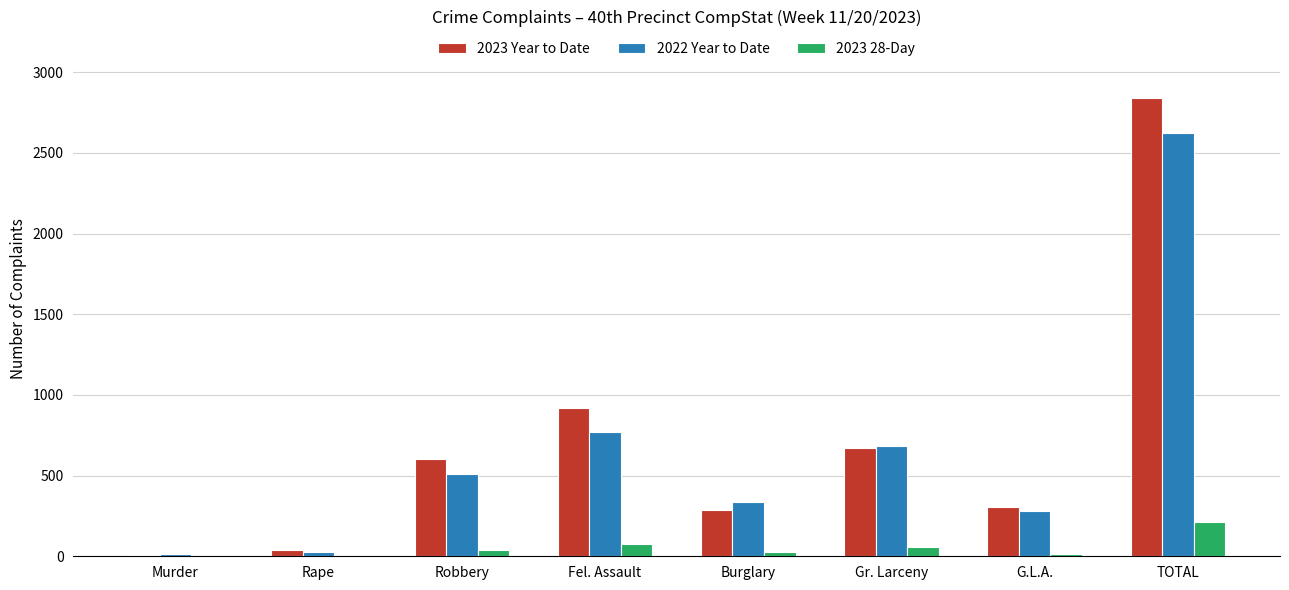

Between Burglary and Gr. Larceny, which series saw the biggest shift?

2023 Year to Date